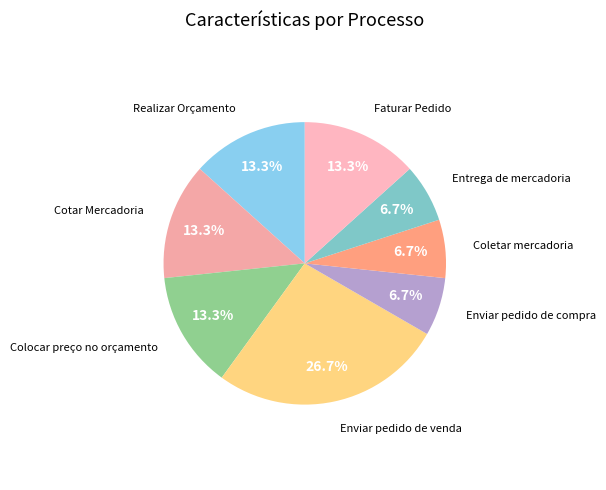

How many slices are in this pie chart?

8